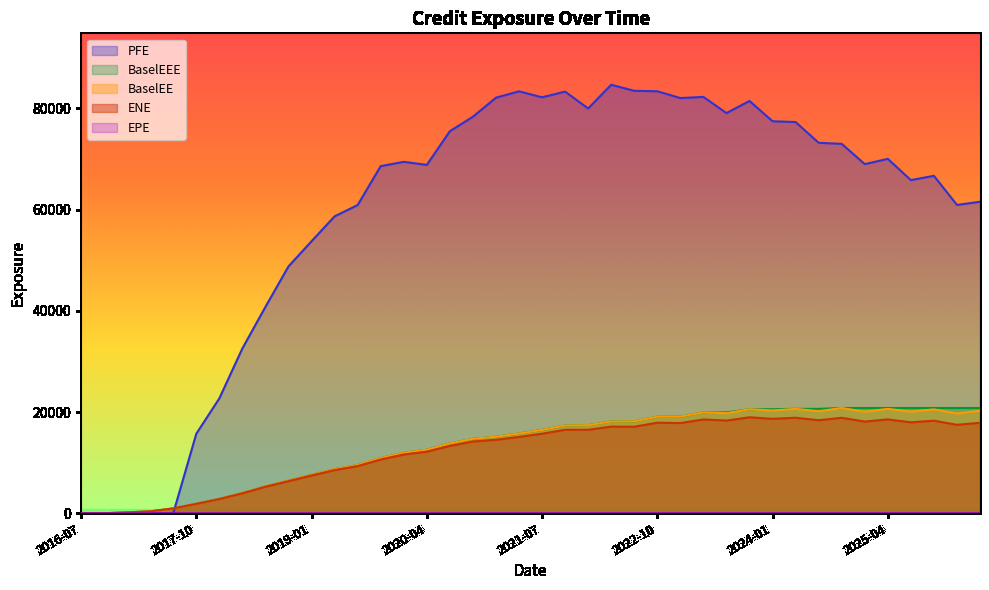

True or false: PFE and ENE cross at least once.

True